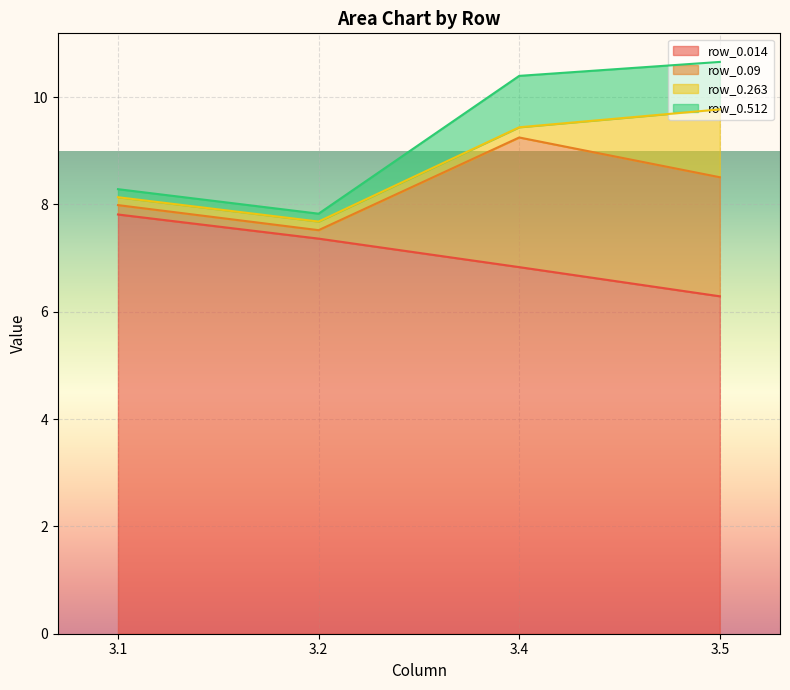

True or false: row_0.014 and row_0.09 intersect in this chart.

False